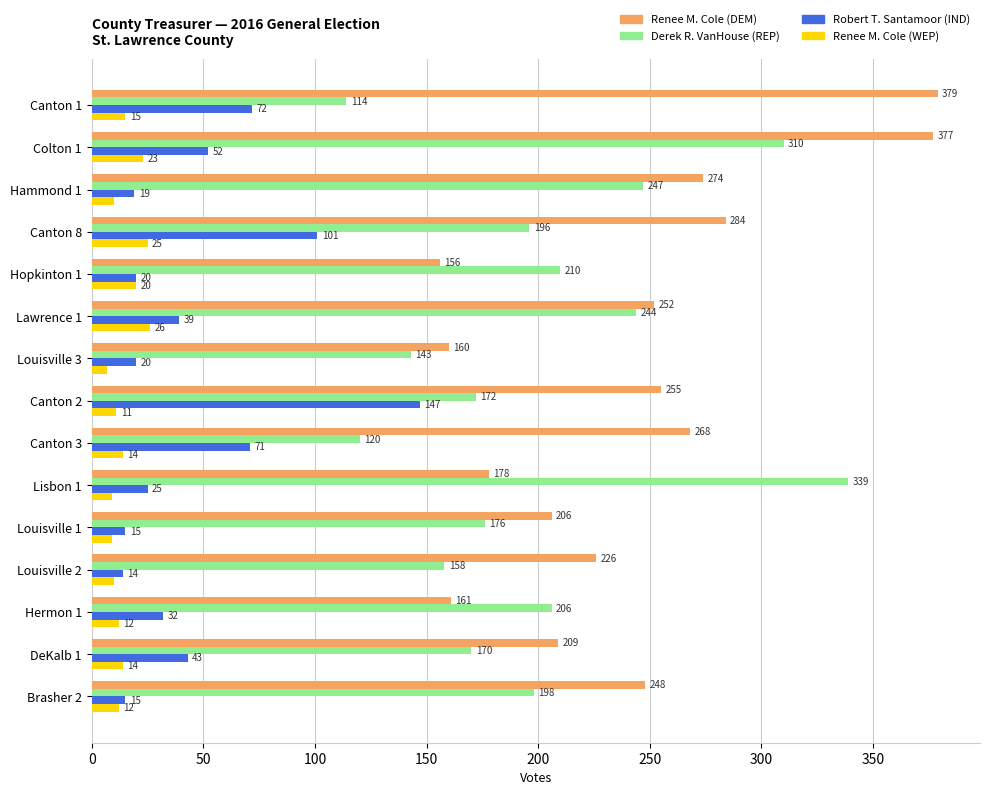

What is the average value of the Renee M. Cole (WEP) series?

14